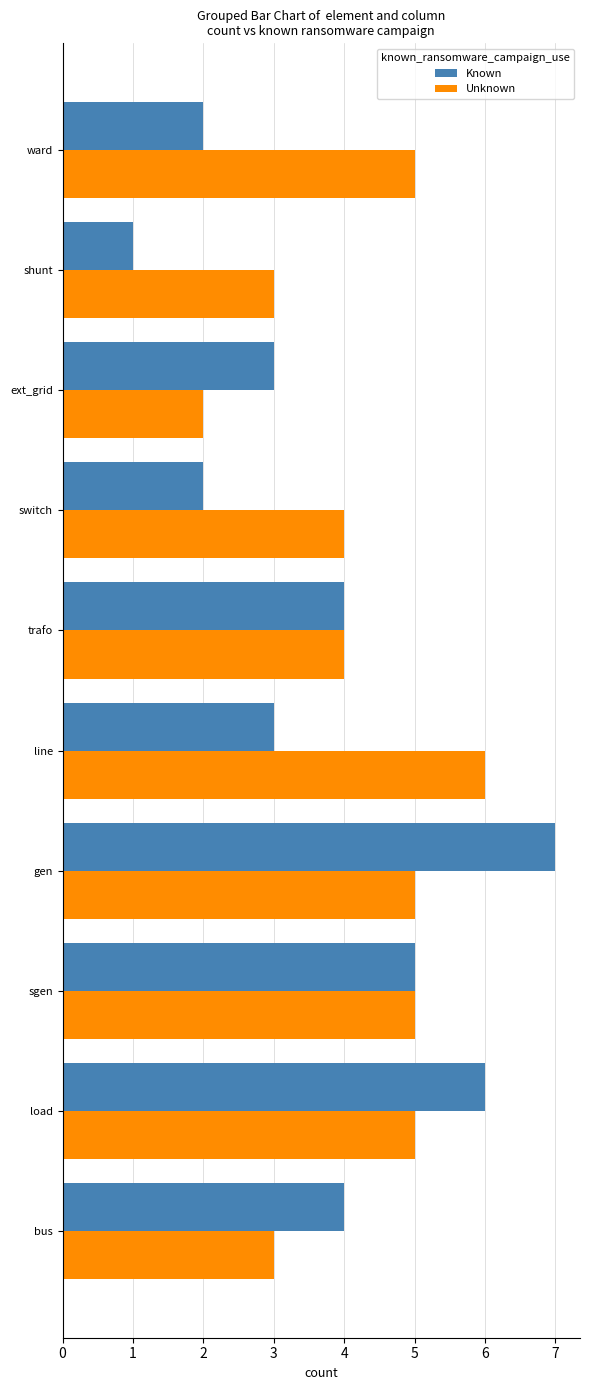

How many categories are shown in the chart?

10